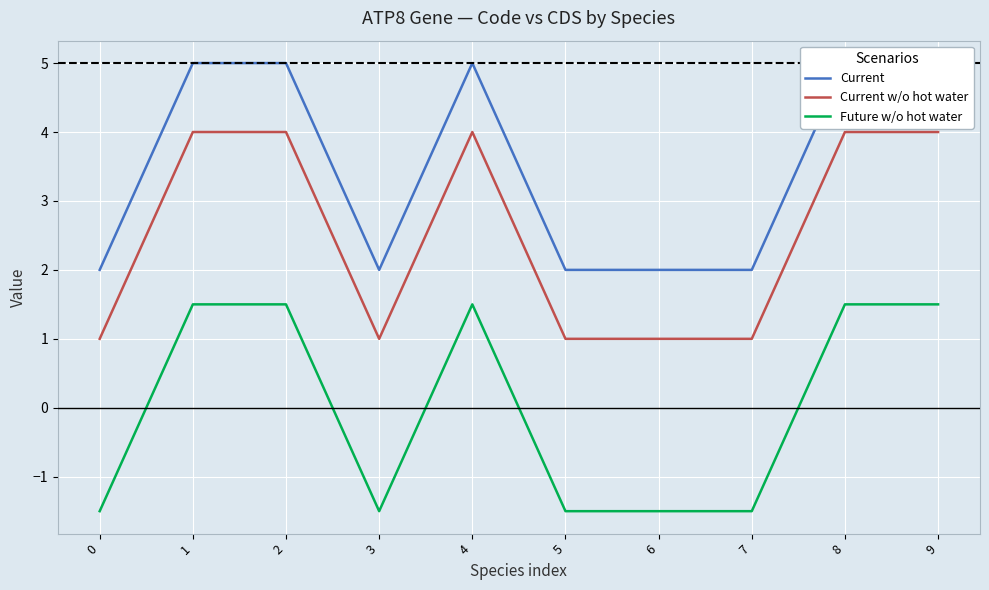

True or false: Current has more than 0 interior local peaks.

True